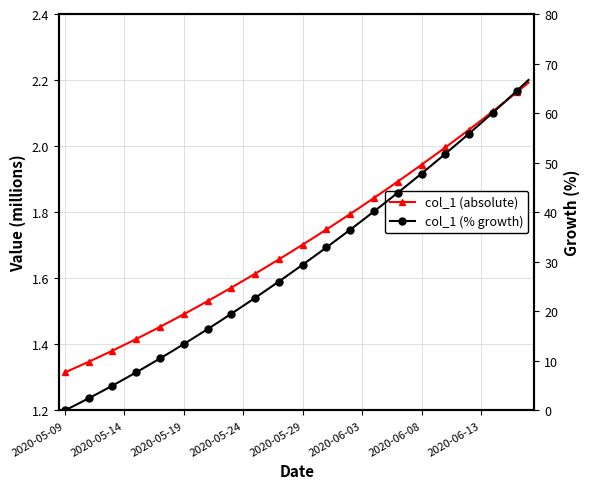

What is the maximum value shown in the chart?

66.7